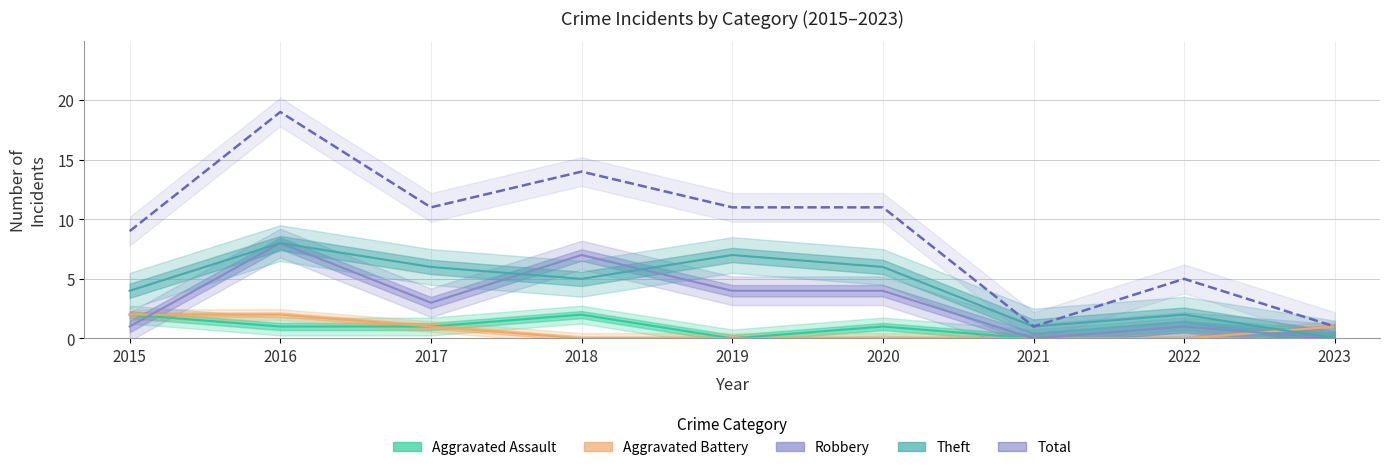

Reading left to right, extract all data points from this chart.

Aggravated Assault: 2	1	1	2	0	1	0	1	0
Aggravated Battery: 2	2	1	0	0	0	0	0	1
Robbery: 1	8	3	7	4	4	0	1	0
Theft: 4	8	6	5	7	6	1	2	0
Total: 9	19	11	14	11	11	1	5	1